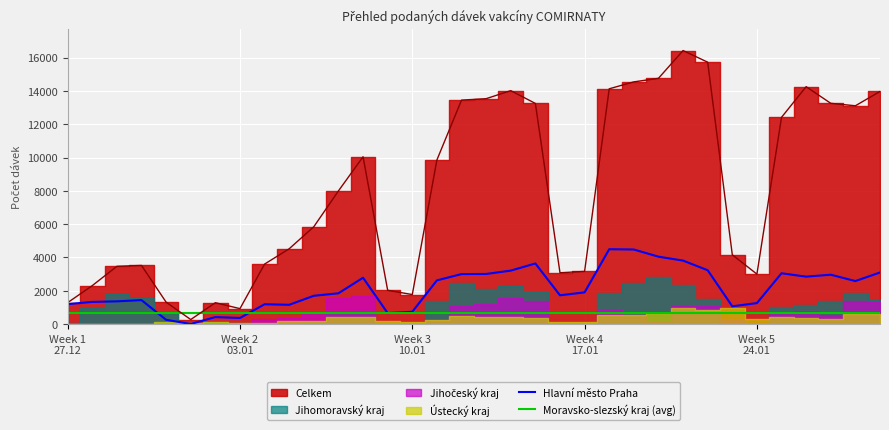

What is the sum of all Celkem values?

270301